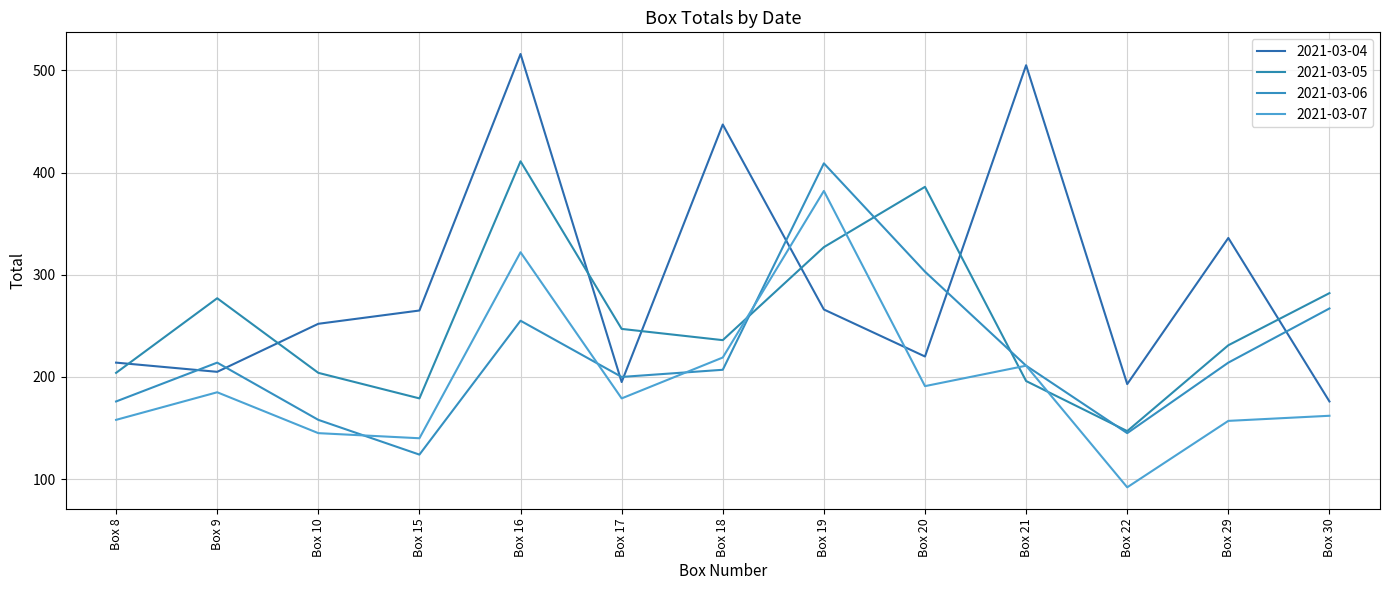

Is this an area chart (filled region under the line)?

No